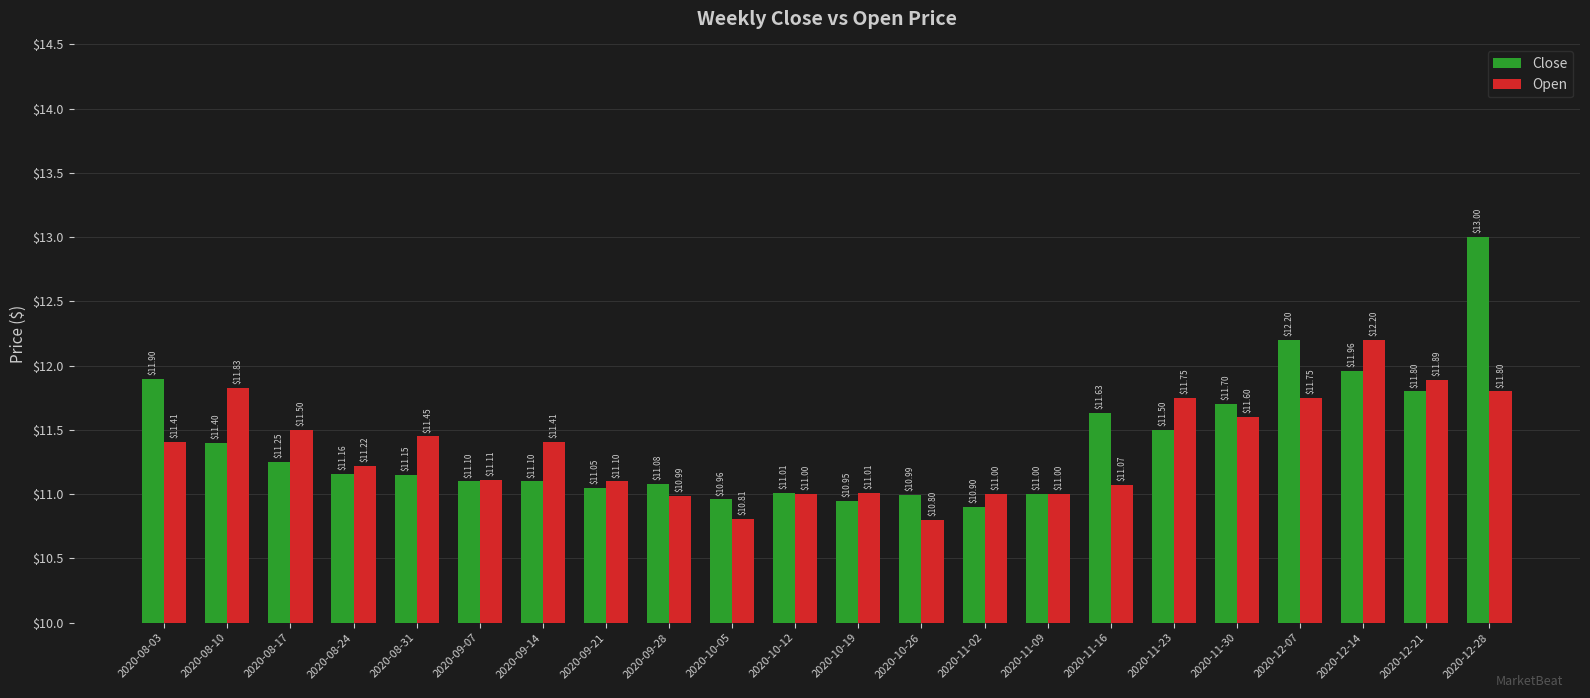

How many series are shown in this chart?

2